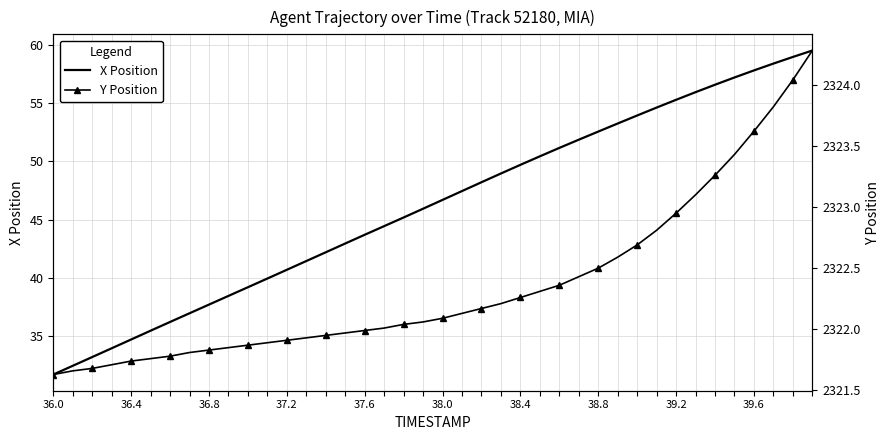

Reading right to left, what are all the values shown in this chart?

X Position: 59.5	59.0	58.4	57.8	57.2	56.6	55.9	55.3	54.6	53.9	53.2	52.6	51.9	51.2	50.4	49.7	49.0	48.2	47.5	46.7	45.9	45.2	44.4	43.7	43.0	42.2	41.5	40.7	40.0	39.2	38.5	37.7	37.0	36.2	35.5	34.7	34.0	33.2	32.5	31.7
Y Position: 2324.3	2324.0	2323.8	2323.6	2323.4	2323.3	2323.1	2322.9	2322.8	2322.7	2322.6	2322.5	2322.4	2322.4	2322.3	2322.3	2322.2	2322.2	2322.1	2322.1	2322.1	2322.0	2322.0	2322.0	2322.0	2321.9	2321.9	2321.9	2321.9	2321.9	2321.8	2321.8	2321.8	2321.8	2321.8	2321.7	2321.7	2321.7	2321.7	2321.6